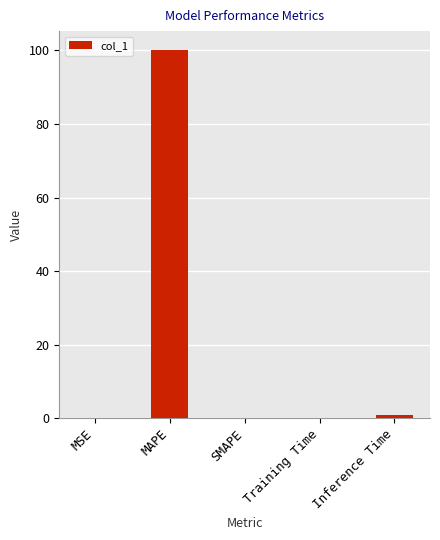

Is it true that the value at MAPE is 32.9?

False